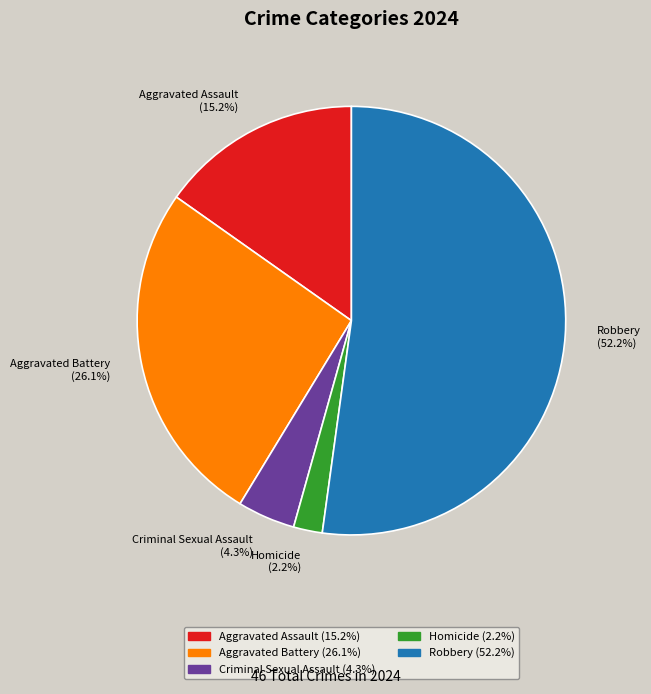

The Aggravated Battery slice represents 16% of the pie. True or false?

False